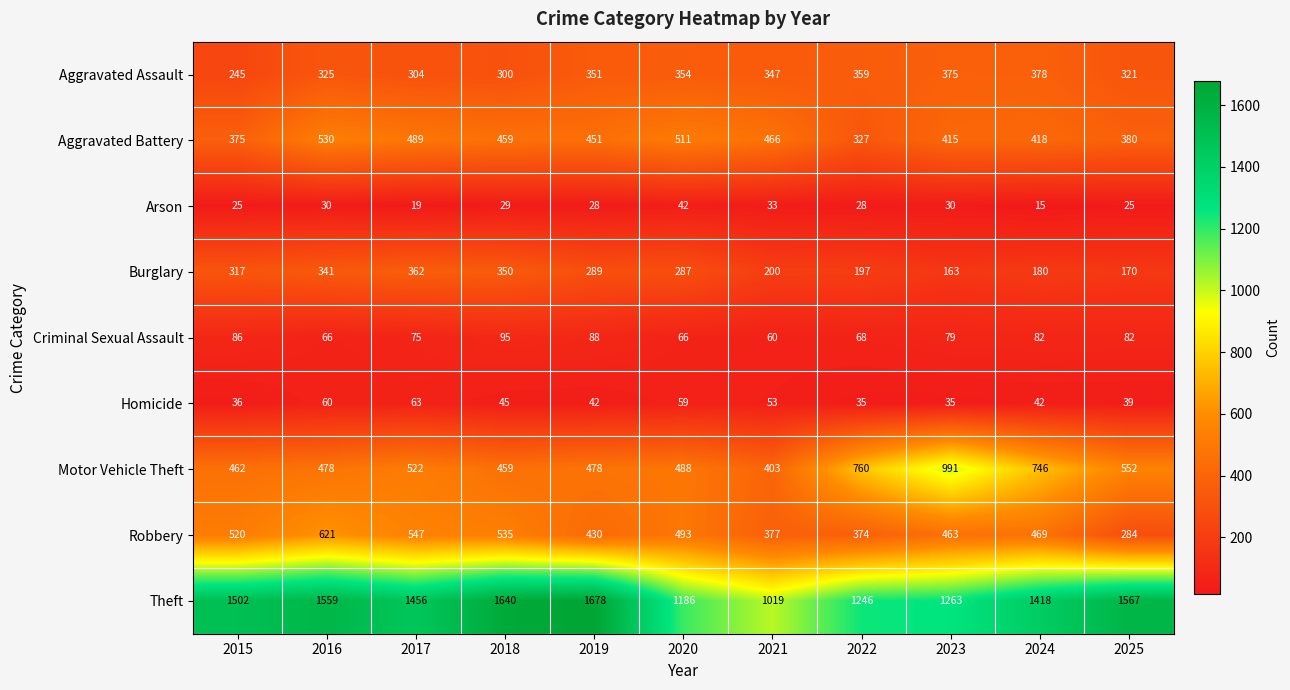

What is the total value across all series at 2016?

4010